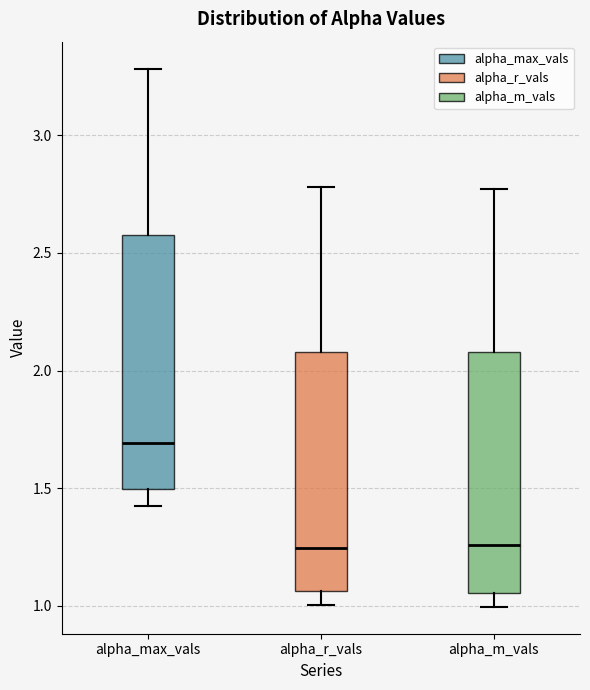

Reading left to right, read every box against the y-axis: the position of its median line, the range the box covers, and the ends of its whiskers. The values are not printed on the chart, so give them approximately, as read against the axis.

alpha_max_vals: median 1.70, box 1.50 to 2.55, whiskers 1.40 to 3.30
alpha_r_vals: median 1.25, box 1.05 to 2.10, whiskers 1.00 to 2.80
alpha_m_vals: median 1.25, box 1.05 to 2.10, whiskers 1.00 to 2.75